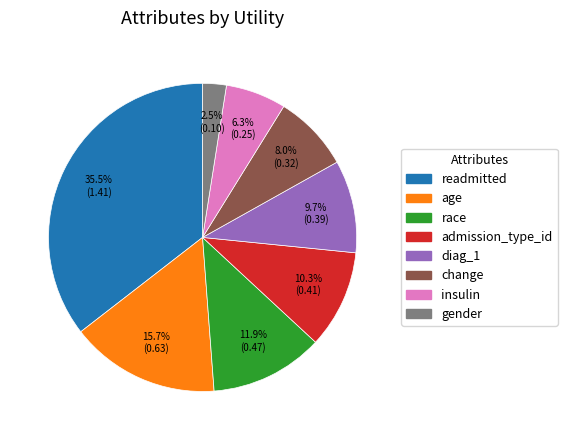

Rank the categories by value from highest to lowest.

readmitted, age, race, admission_type_id, diag_1, change, insulin, gender